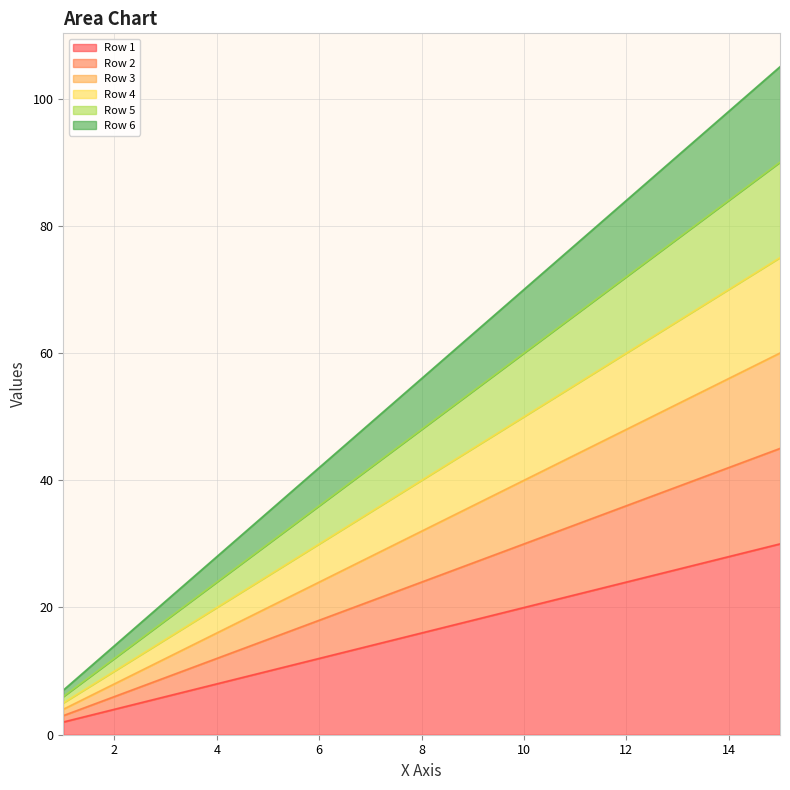

At which label does Row 5 reach its minimum?

1